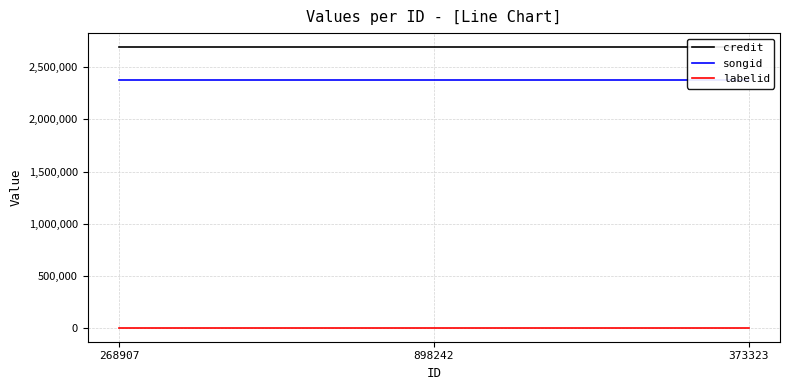

Reading left to right, transcribe all the data shown in this chart.

credit: 2692874	2692874	2692874
songid: 2373880	2373880	2373880
labelid: 3988	3988	3988